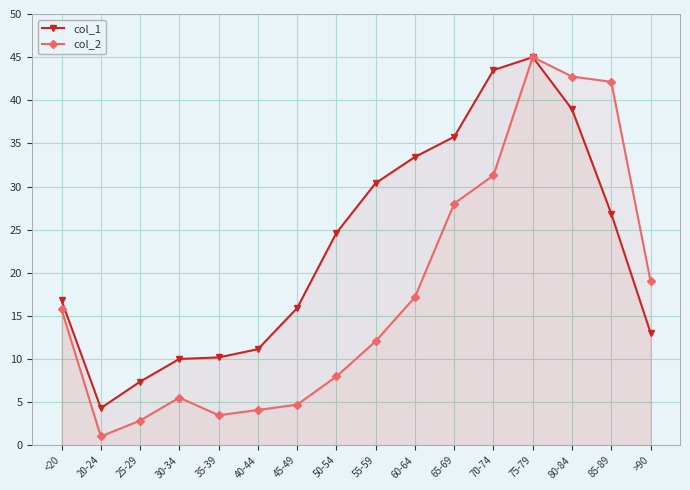

True or false: col_2 has more than 2 interior local peaks.

False